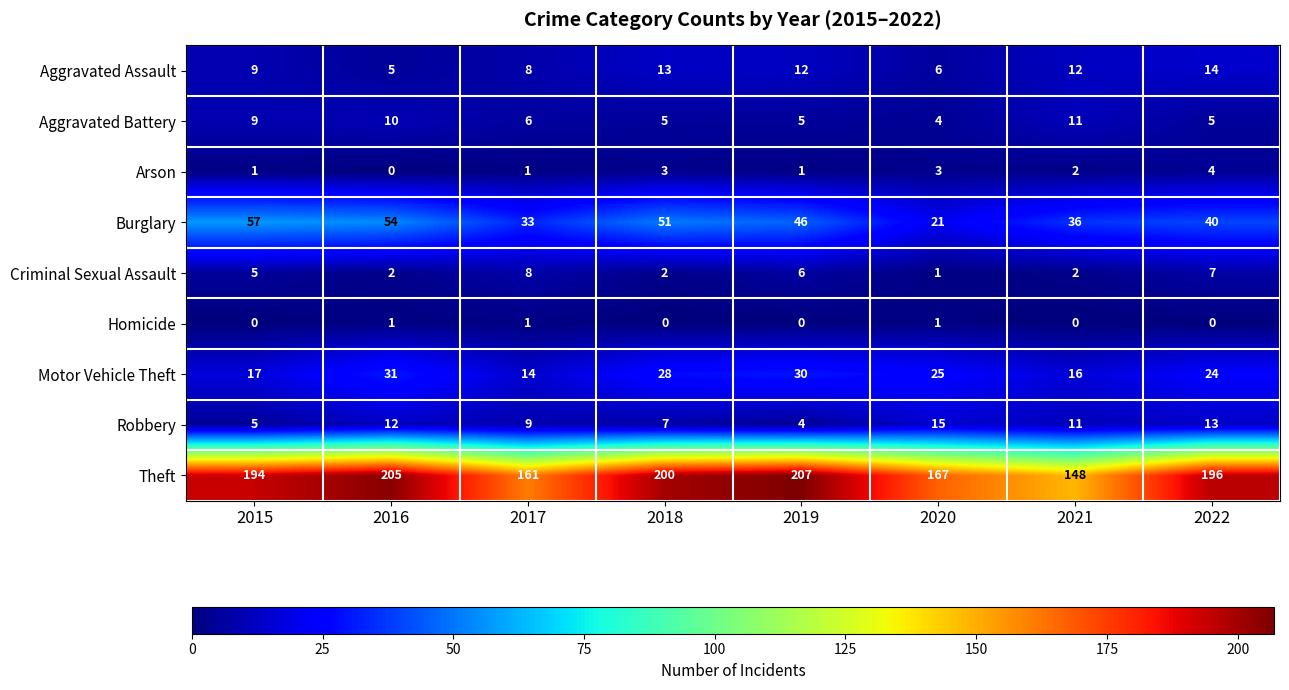

The value of Aggravated Battery at 2016 is 10. True or false?

True